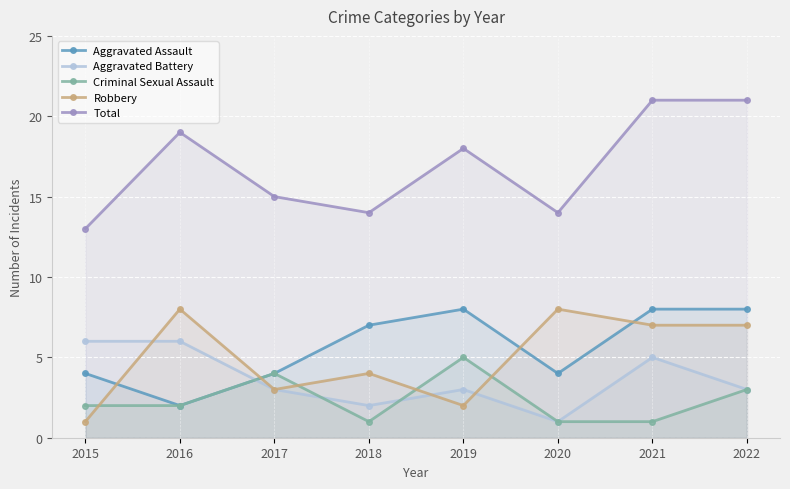

How many Total values are between 14 and 21?

7